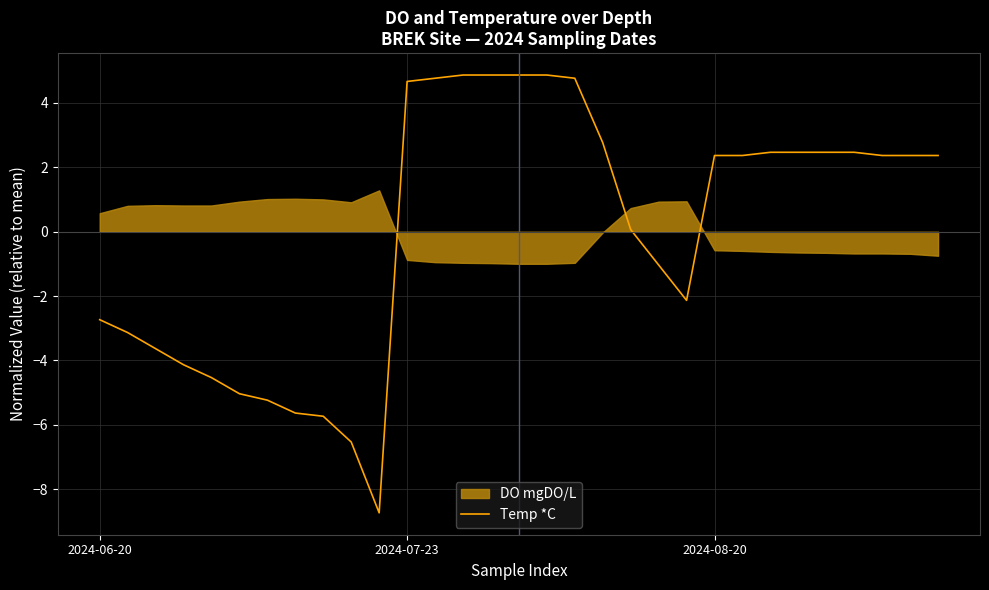

How many lines are shown in the chart?

1